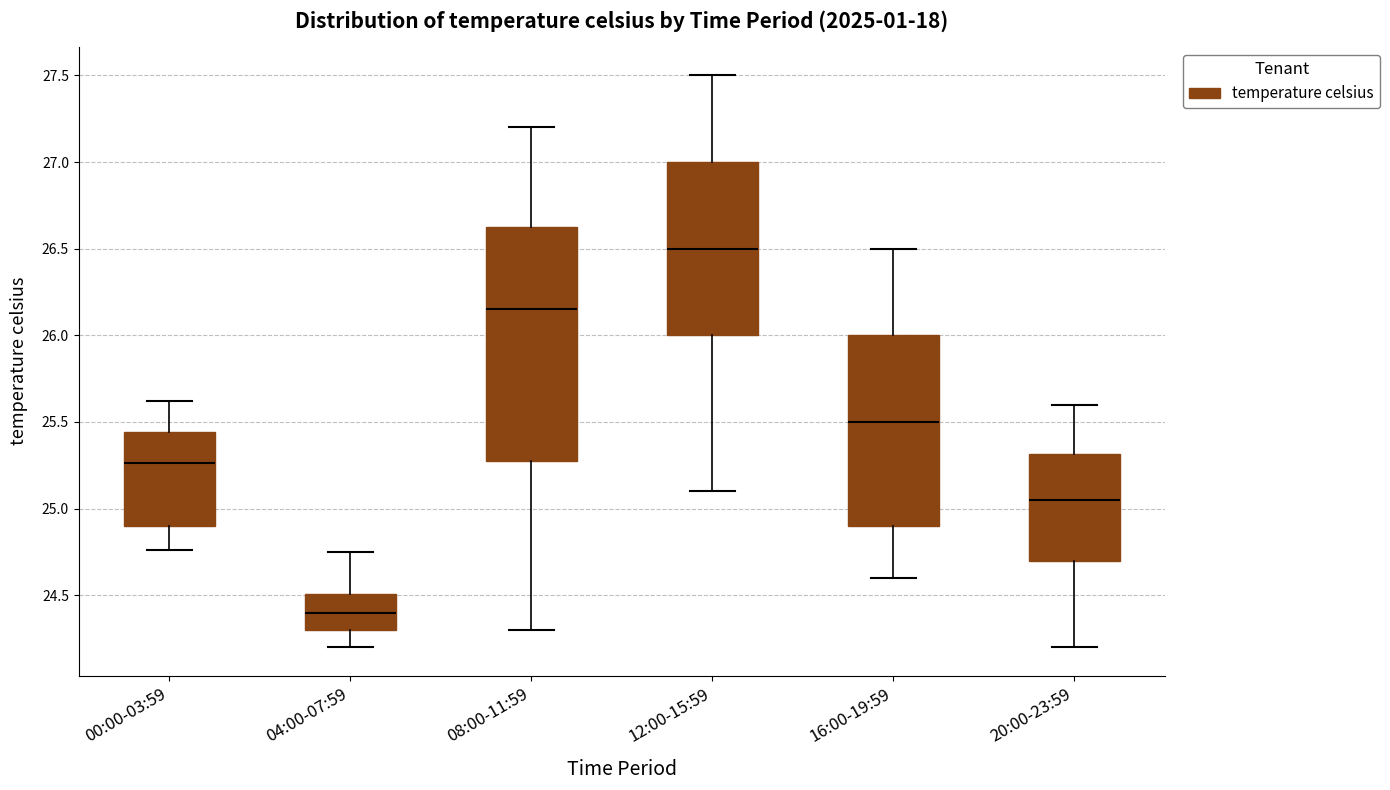

Where is the lower edge of the box for 16:00-19:59 on the y-axis? The values are not printed on the chart, so give them approximately, as read against the axis.

24.90